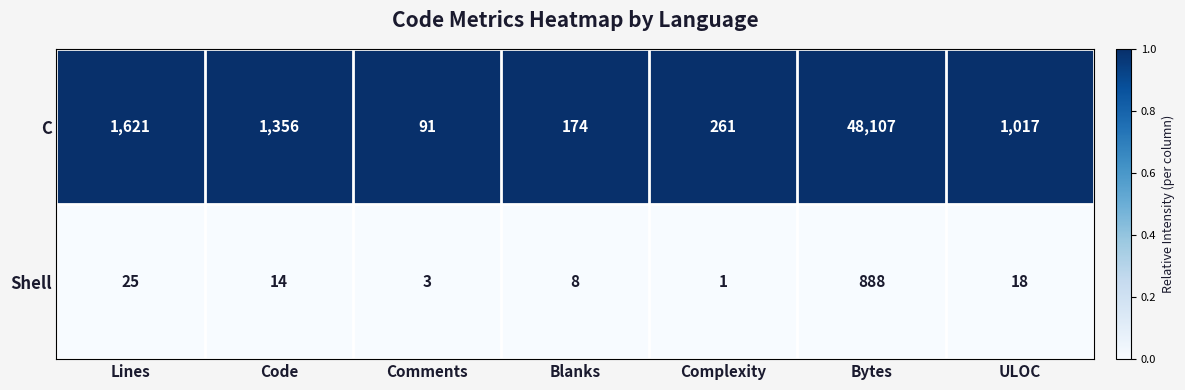

Which series has the largest range (max minus min)?

C